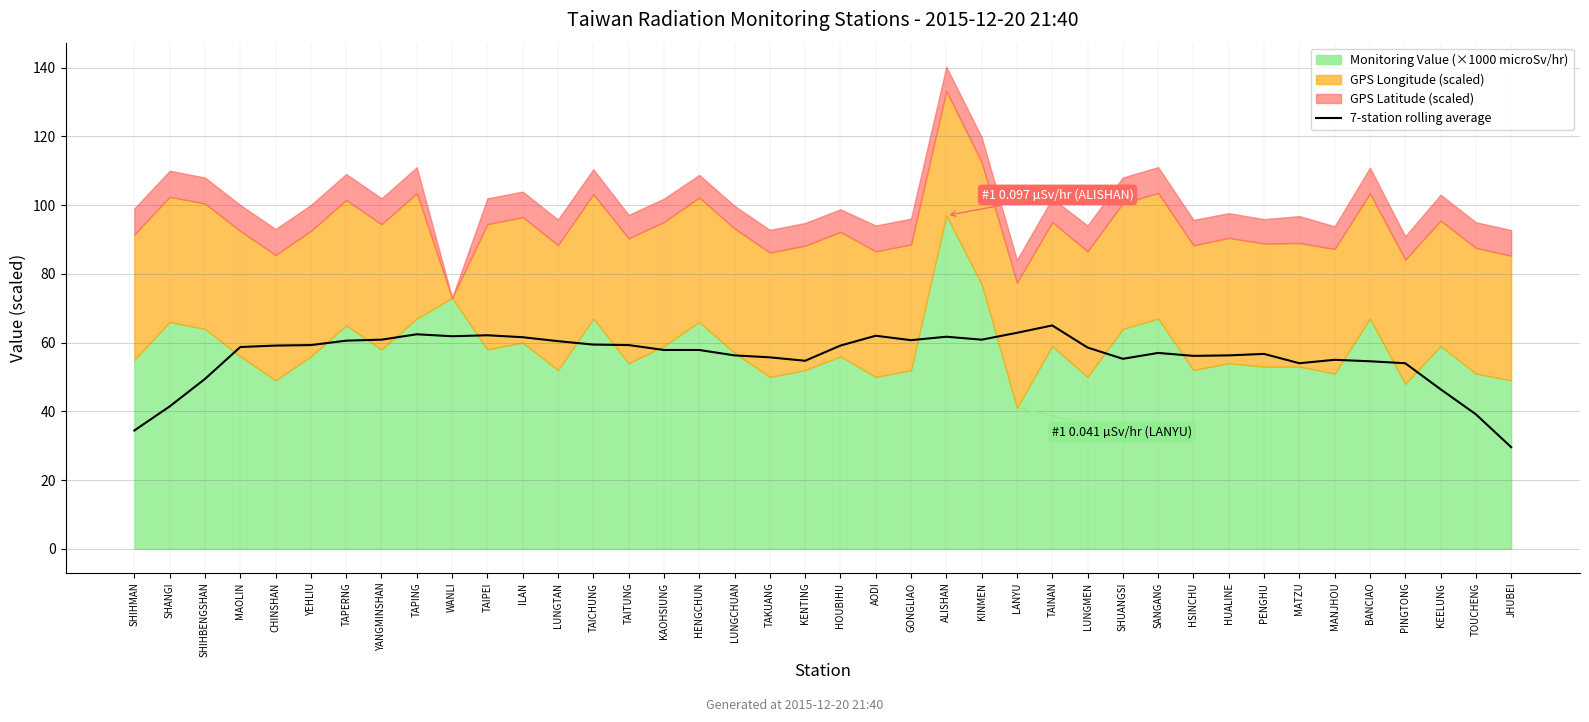

At which category does the chart reach its minimum across all series?

JHUBEI